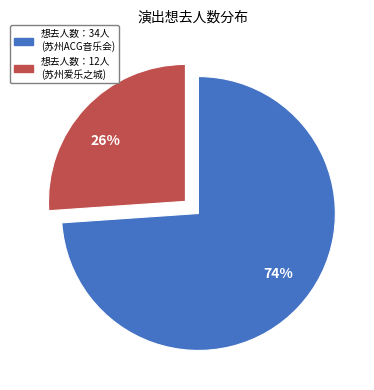

Which has a higher value, 26% or 74%?

74%